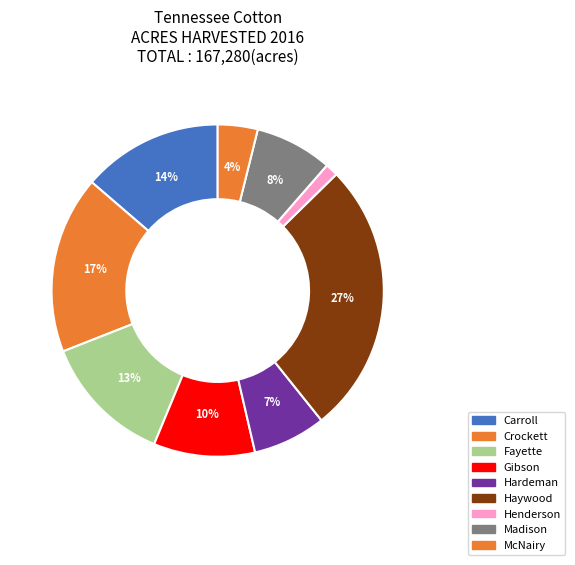

Count the number of slices in the pie.

9